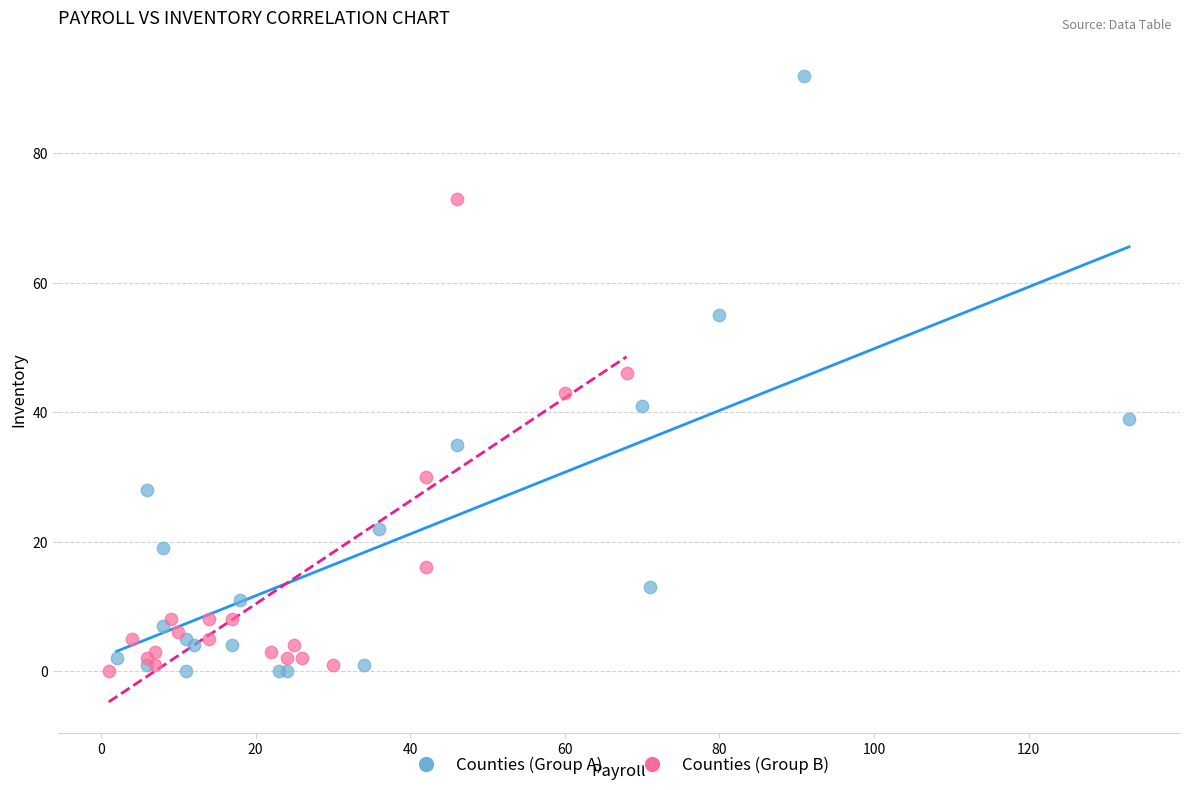

Which series has the largest Y range (max minus min)?

Counties (Group A)